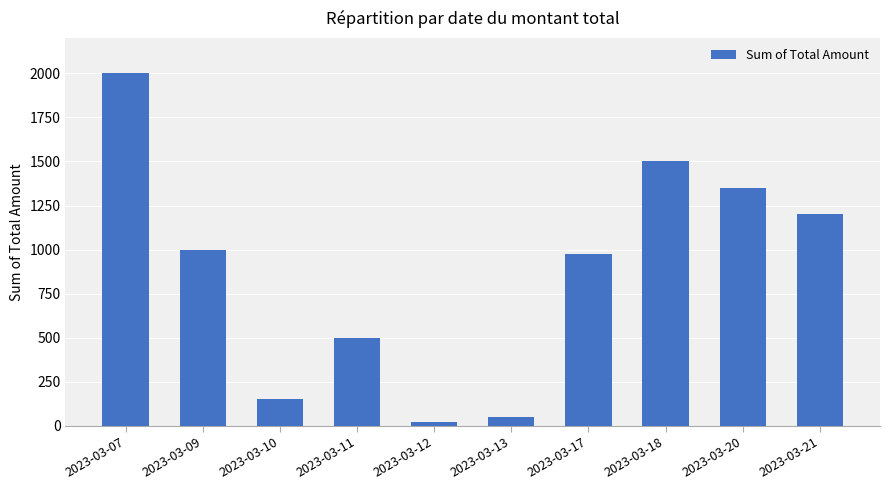

What is the difference between the maximum and minimum values?

1975